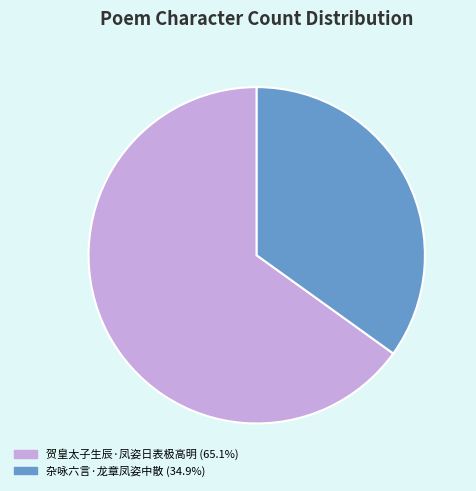

What is the ratio of the value at 杂咏六言·龙章凤姿中散 to the value at 贺皇太子生辰·凤姿日表极高明?

0.5